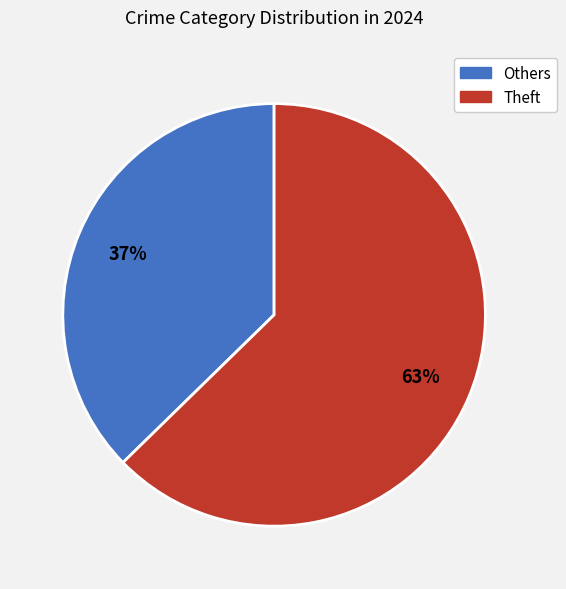

To the nearest percent, what is the average slice percentage?

50%